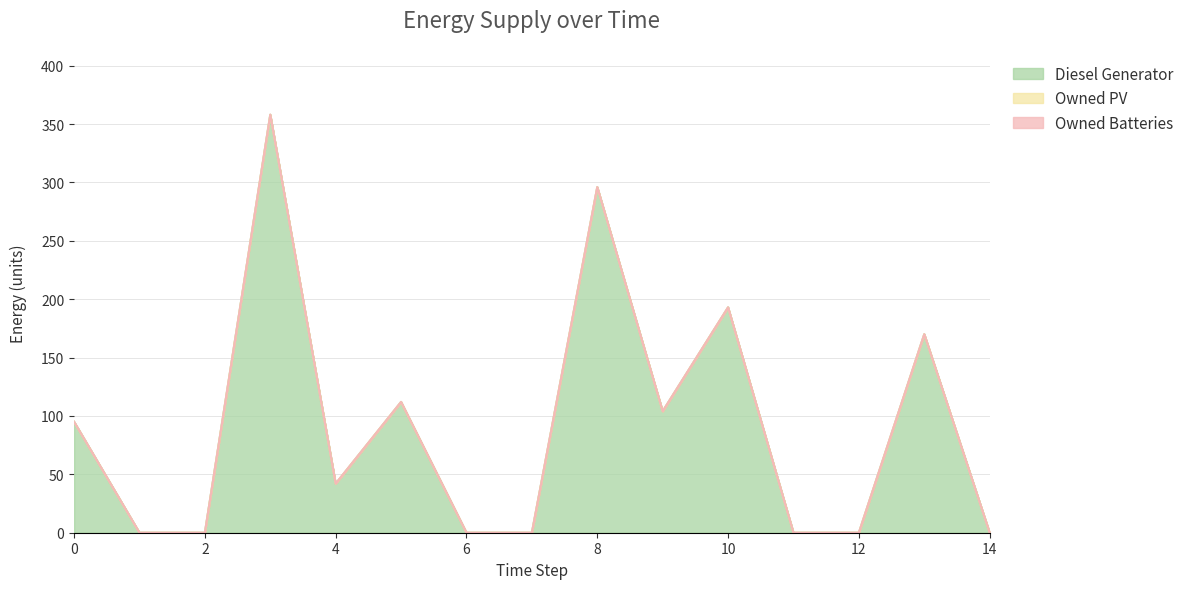

What are all the series names shown in the legend?

Diesel Generator, Owned PV, Owned Batteries